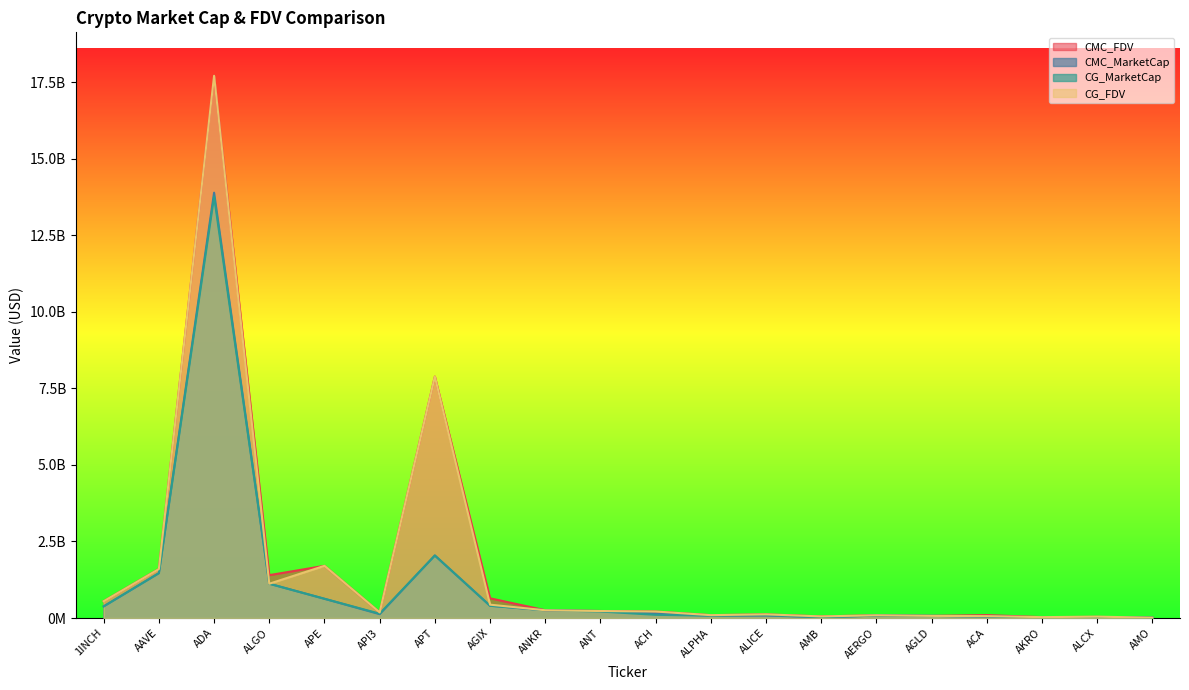

How many data points does each series have?

20